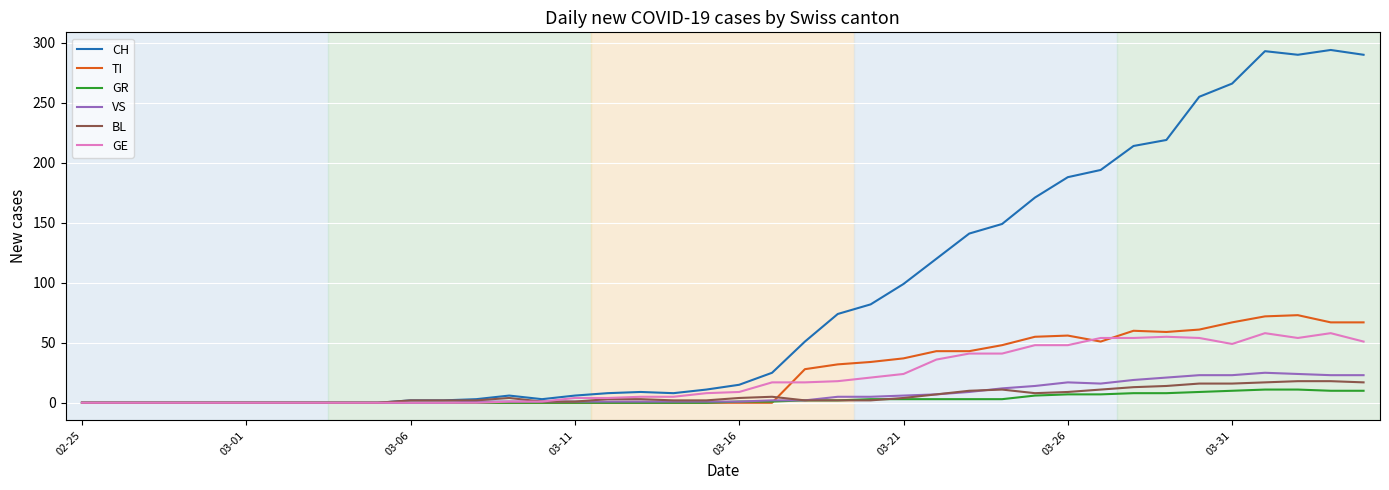

What is the greatest value displayed?

294